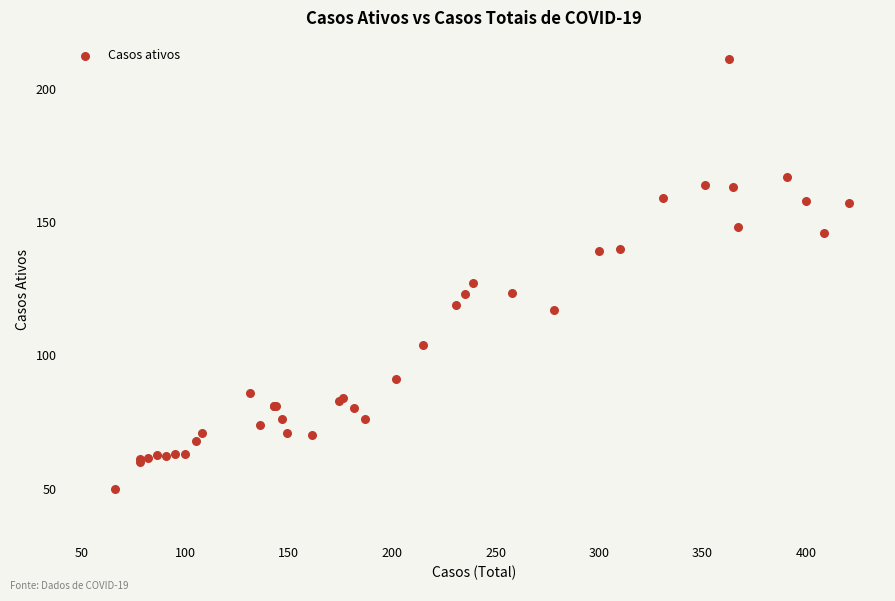

What Y value in the scatter plot is closest to 130?

127.0